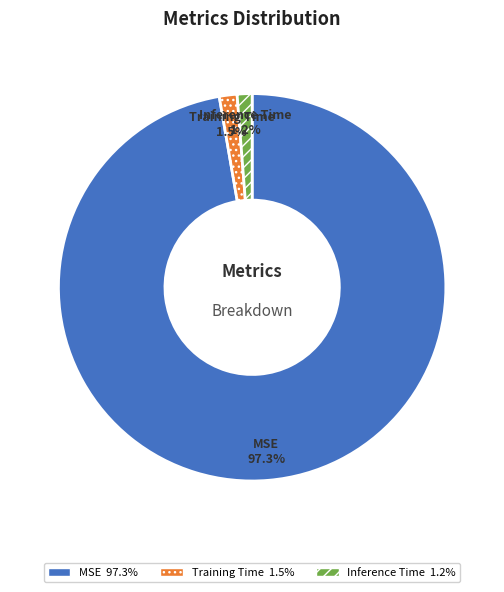

To the nearest percent, what is the difference between the largest and smallest slice percentages?

96%